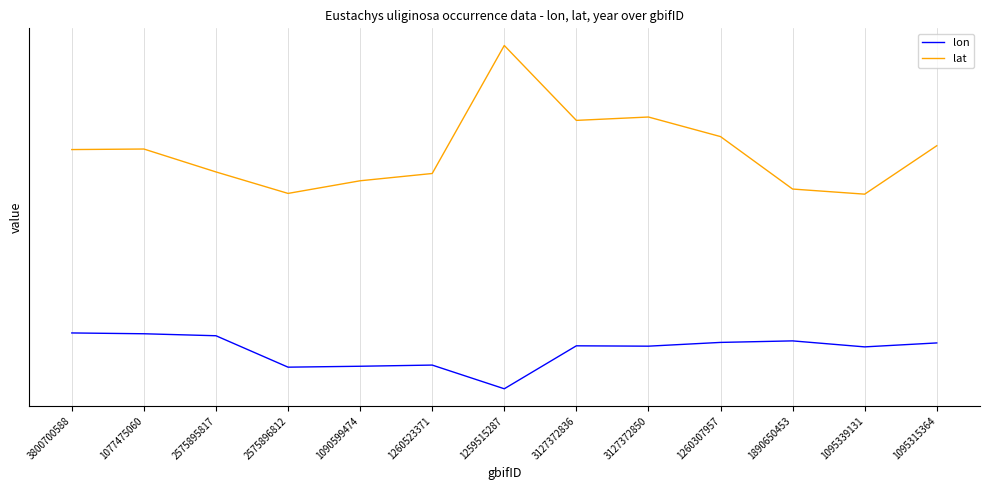

At which category is the sum across all series the highest?

3127372850